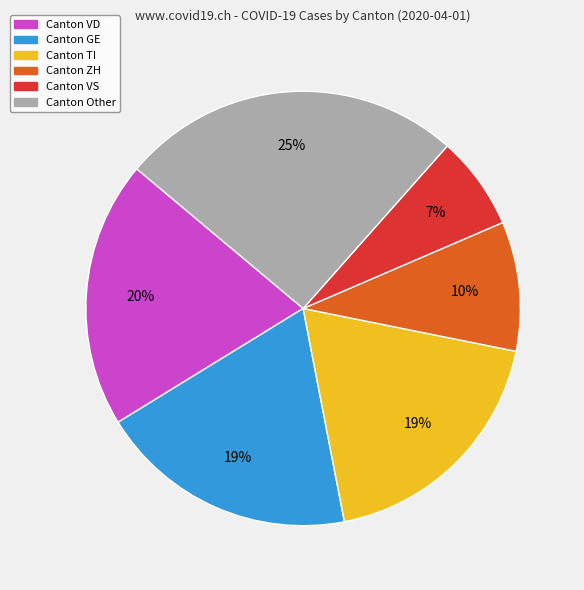

Count the number of slices in the pie.

6